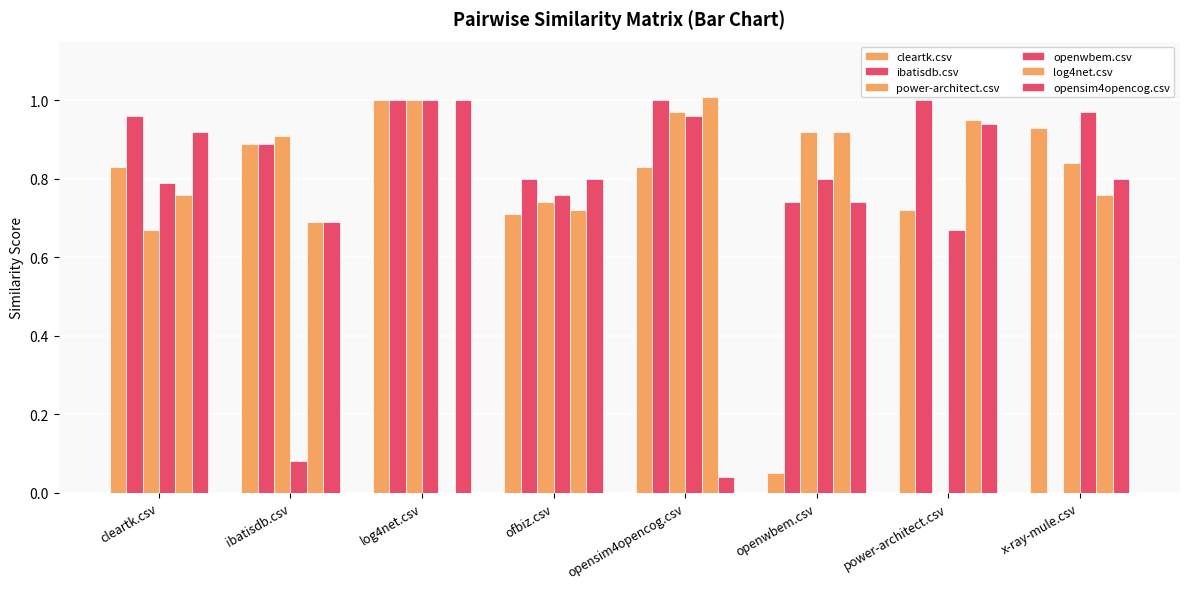

At which category is the sum across all series the highest?

log4net.csv